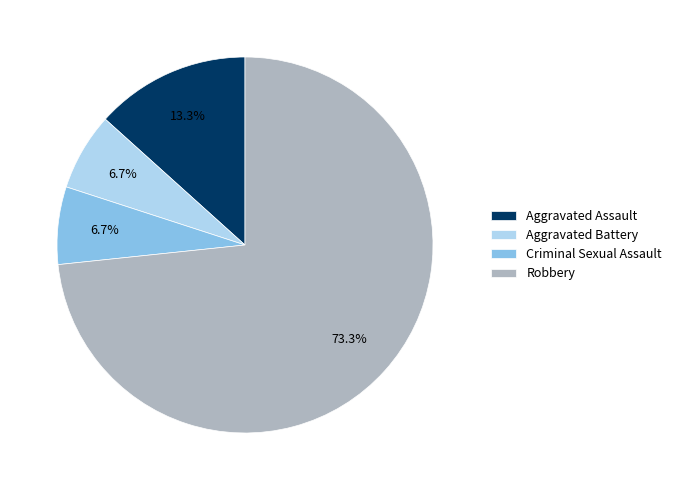

Which slice represents more than half of the pie?

Robbery